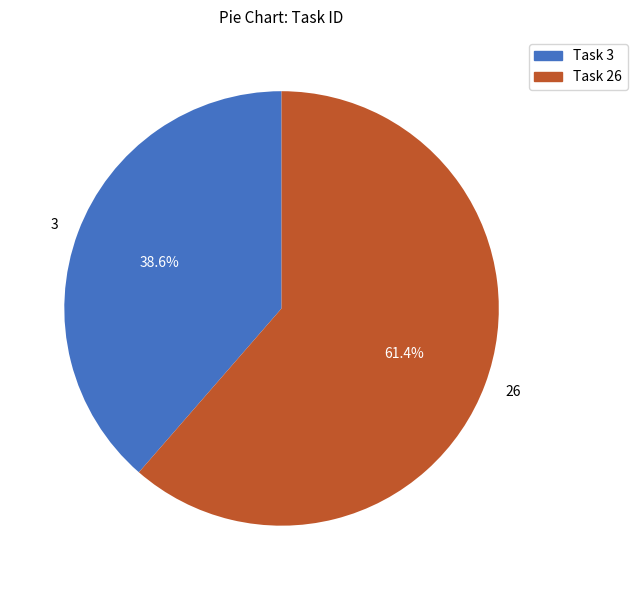

How many slices are in this pie chart?

2